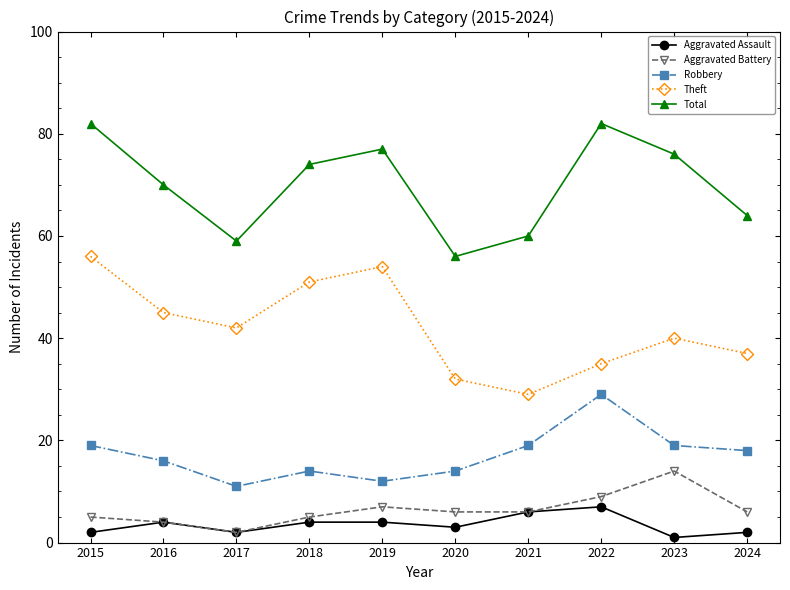

What is the difference between the second highest and minimum values in the Total series?

26